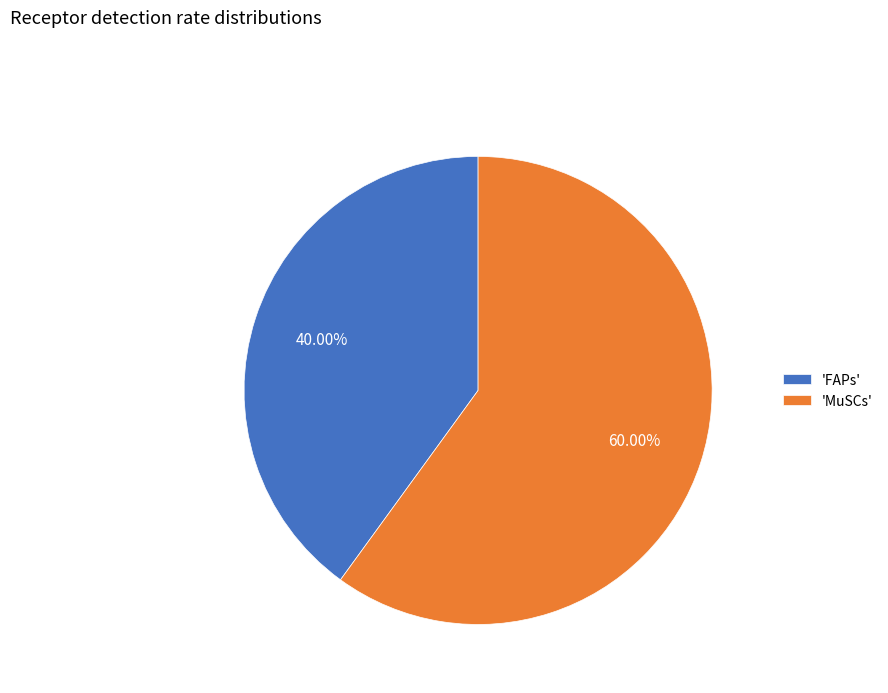

Does 'FAPs' represent more than half of the total?

No